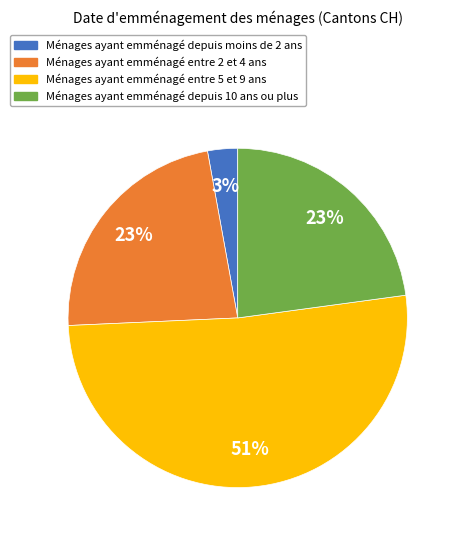

Is there any slice that represents more than half of the pie?

Yes